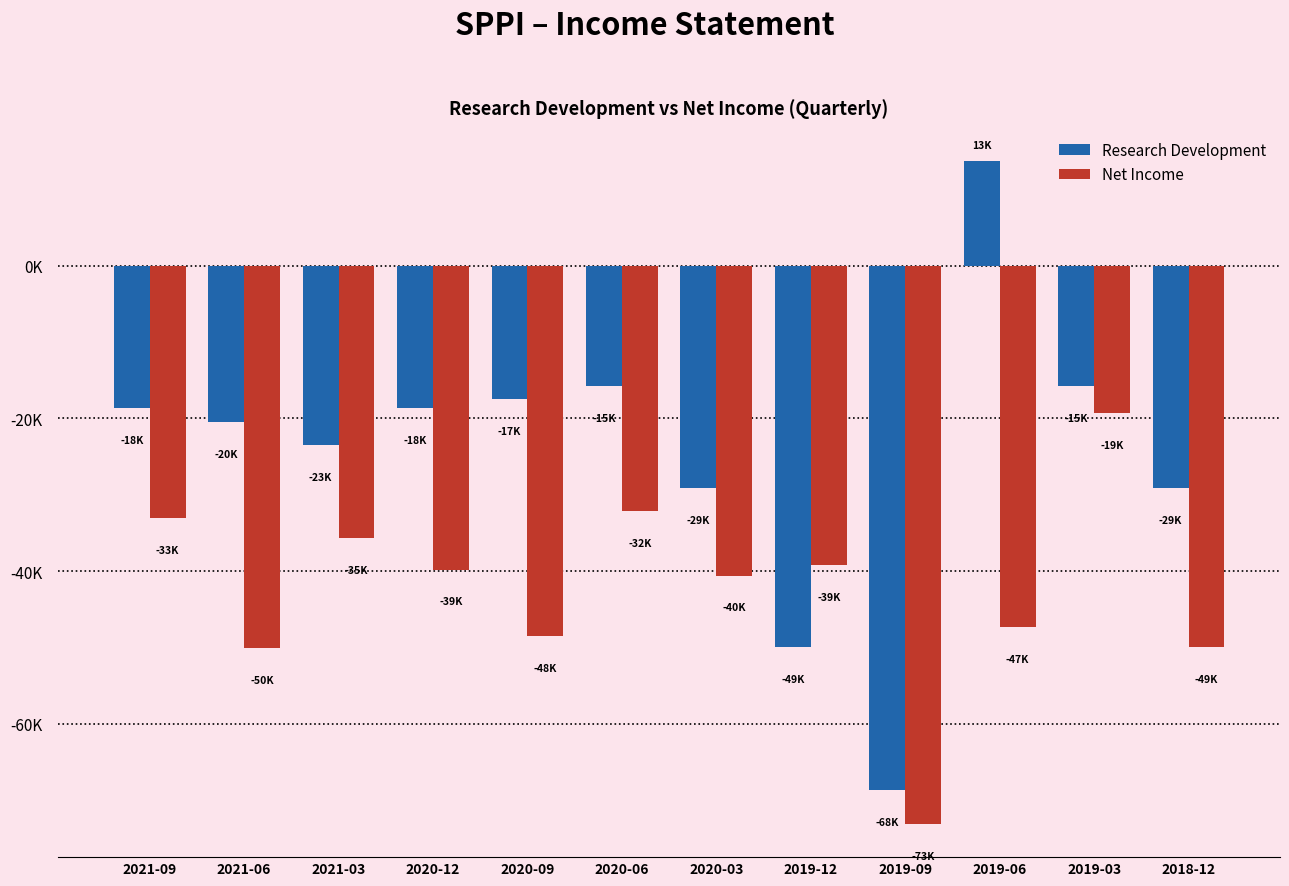

Reading right to left, what are all the values shown in this chart?

Research Development: 2018-12=-29100	2019-03=-15800	2019-06=13700	2019-09=-68700	2019-12=-49900	2020-03=-29100	2020-06=-15800	2020-09=-17500	2020-12=-18700	2021-03=-23500	2021-06=-20500	2021-09=-18700
Net Income: 2018-12=-49900	2019-03=-19300	2019-06=-47300	2019-09=-73100	2019-12=-39200	2020-03=-40600	2020-06=-32100	2020-09=-48500	2020-12=-39800	2021-03=-35700	2021-06=-50100	2021-09=-33100